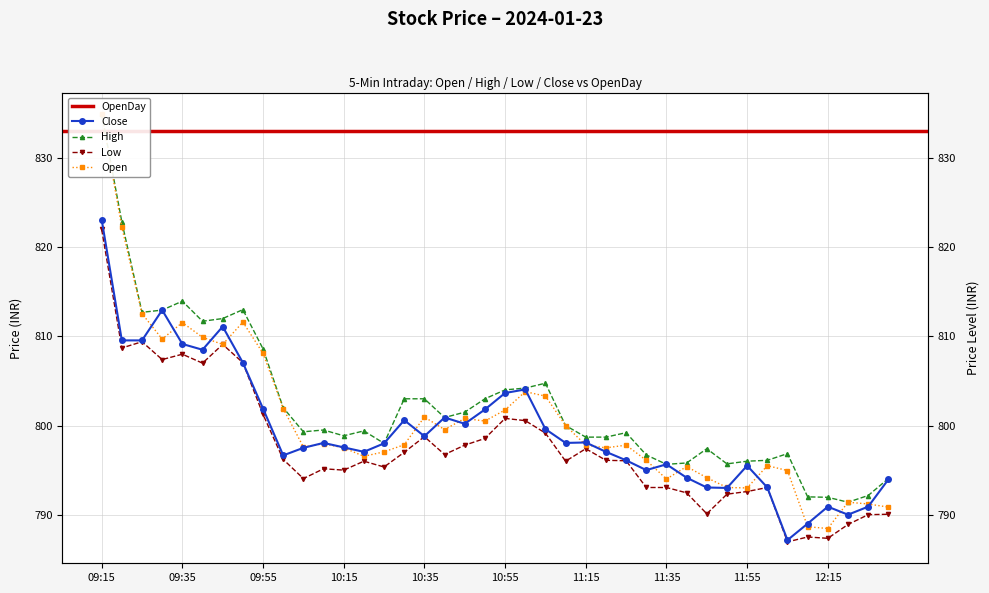

True or false: High and Open intersect in this chart.

False